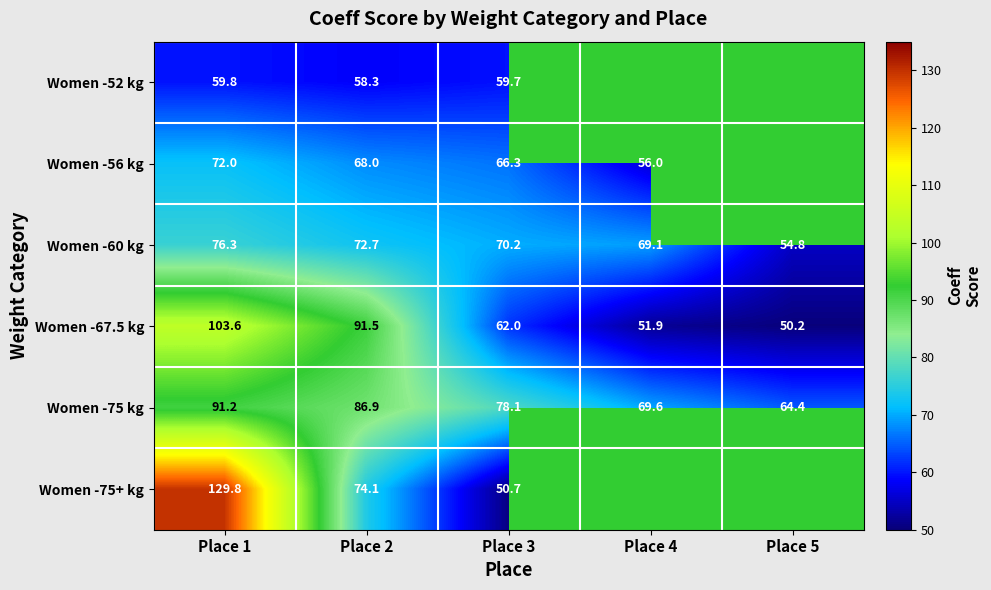

Which series has the largest range (max minus min)?

Women -75+ kg